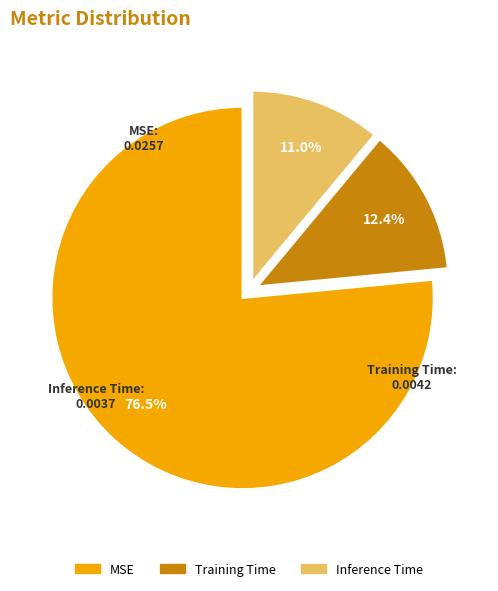

What is the largest slice in the pie chart?

MSE